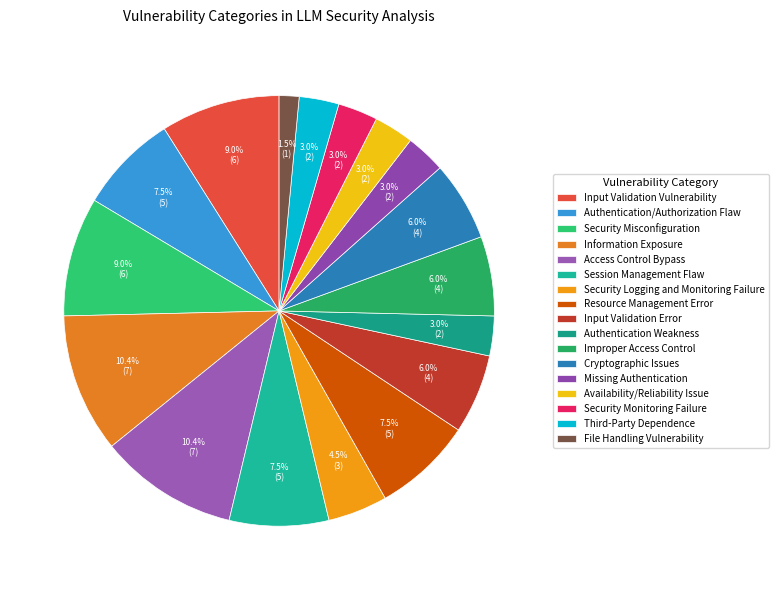

What is the change in value from Authentication/Authorization Flaw to Security Misconfiguration?

+1